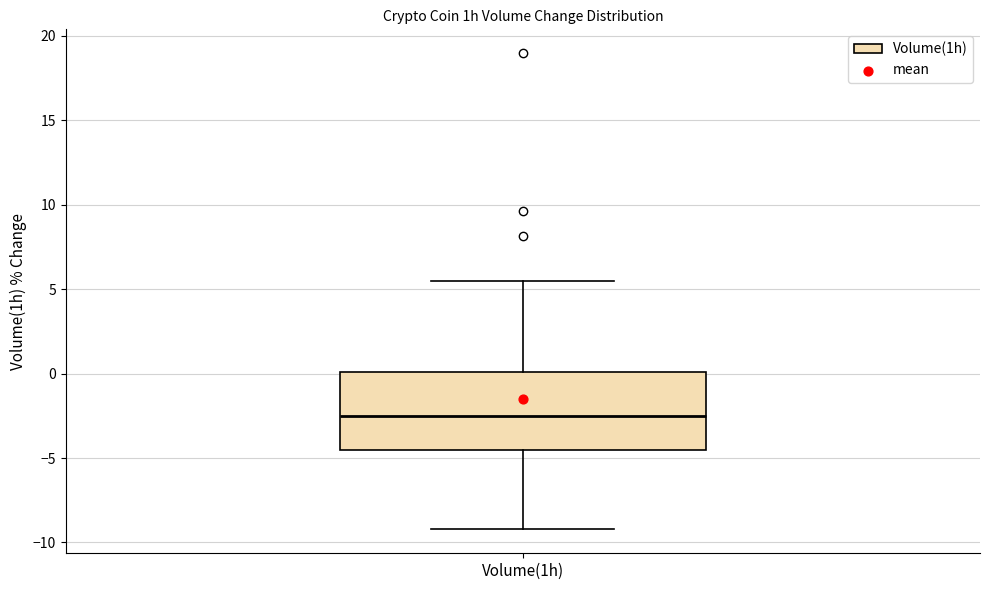

Read this box plot against the y-axis: the position of the median line, the range covered by the box, and the ends of both whiskers. The values are not printed on the chart, so give them approximately, as read against the axis.

median -2.5, box -4.5 to 0.0, whiskers -9.0 to 5.5